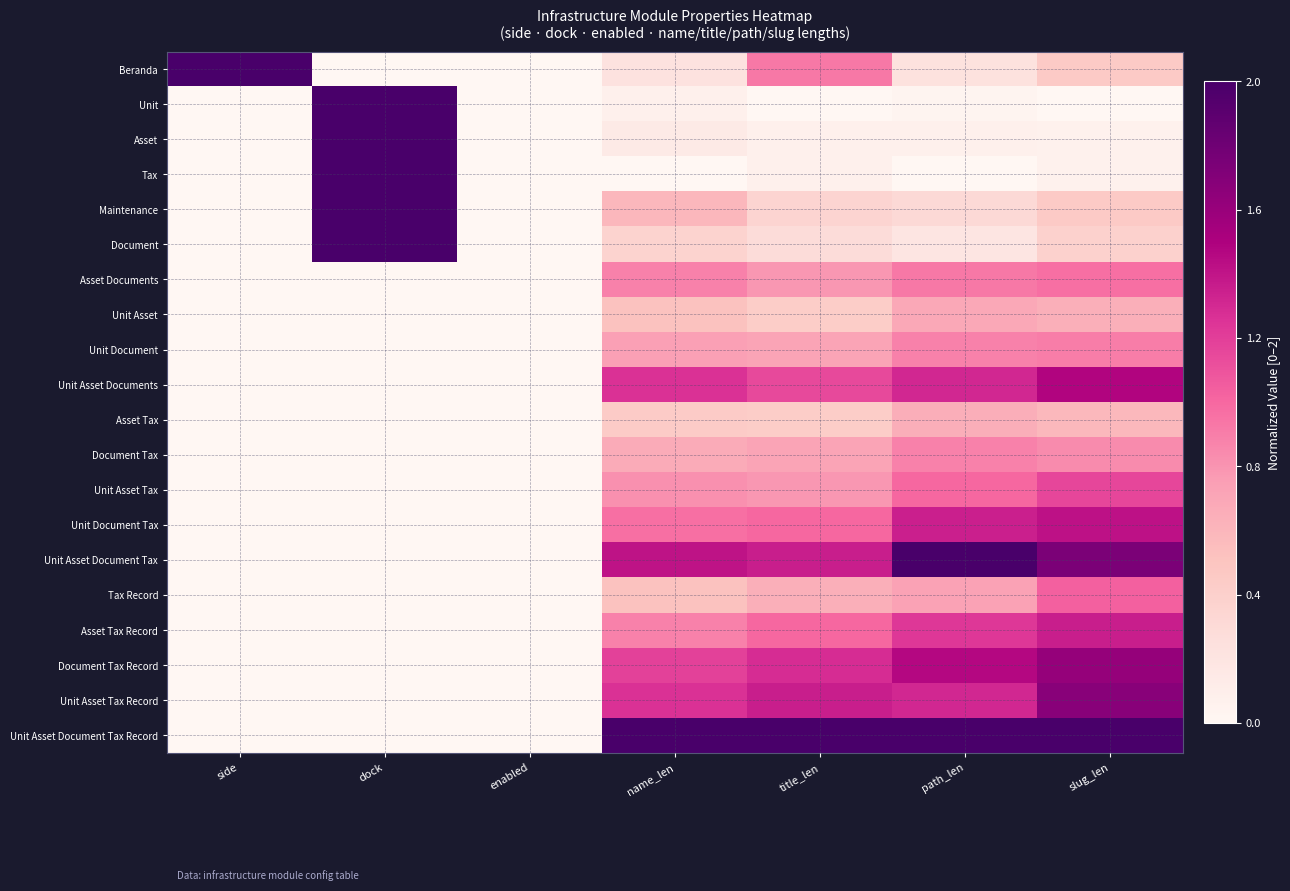

Count the number of categories in the chart.

7